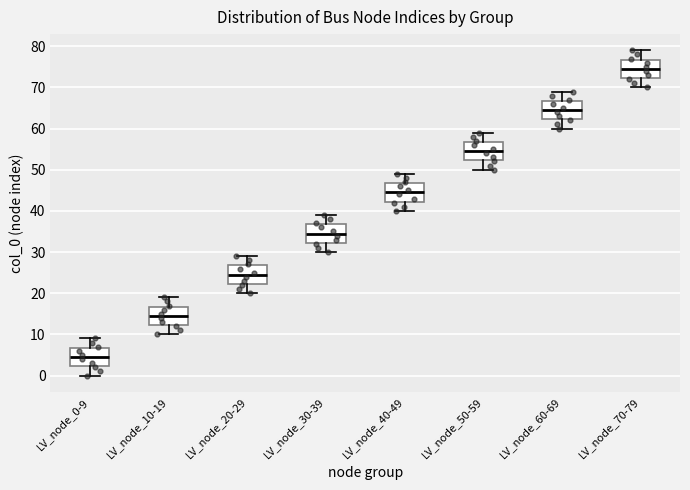

Which box's median line is the lowest?

LV_node_0-9